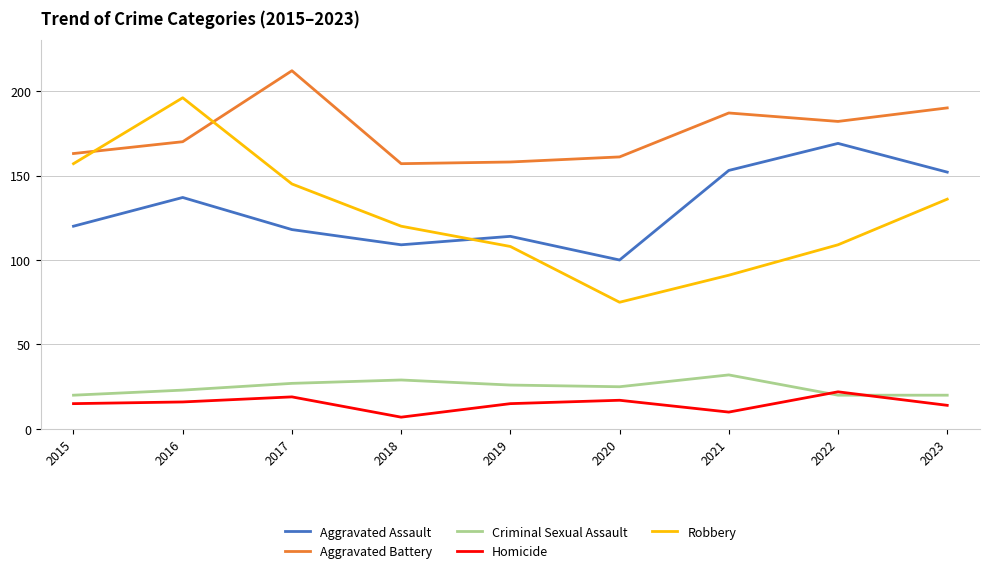

What is the spread (max minus min) of values at 2023?

176